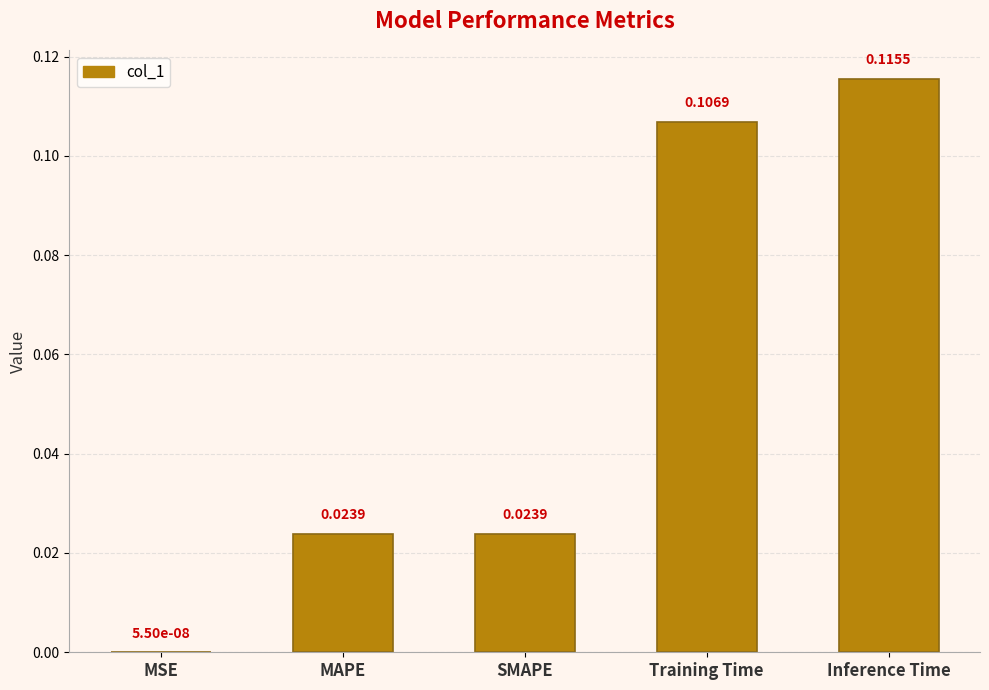

Between Training Time and Inference Time, which is larger?

Inference Time